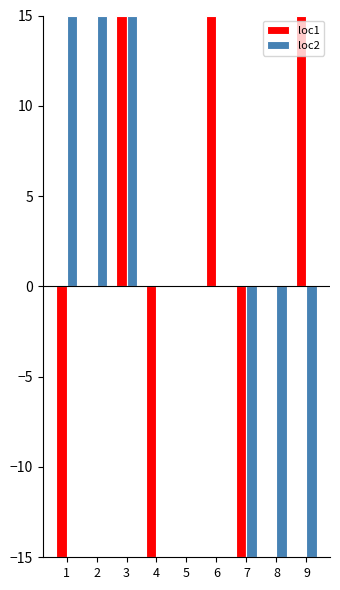

Which series changed the most between 8 and 9?

loc1